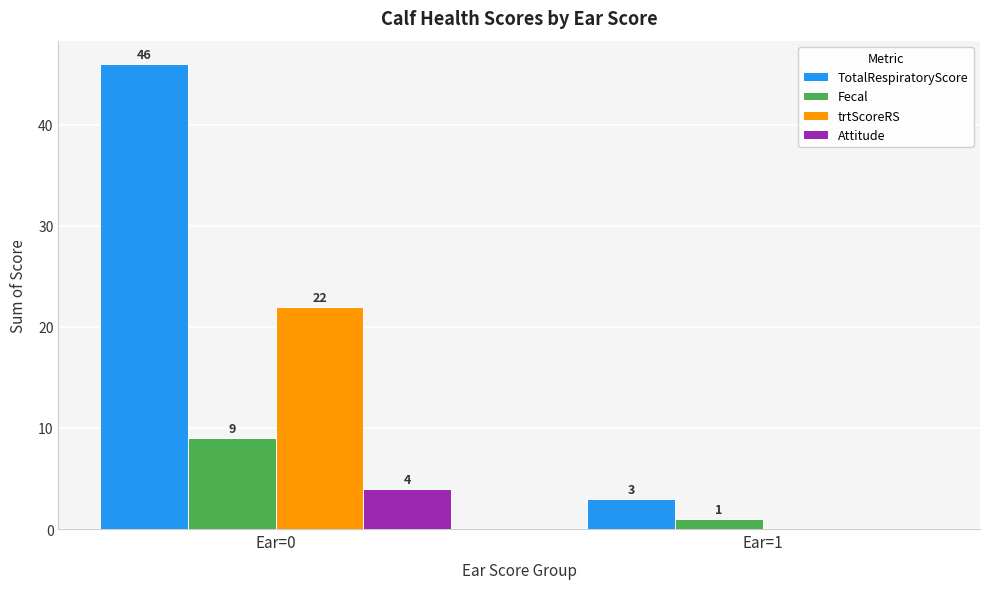

The value of Attitude at Ear=1 is -2. True or false?

False